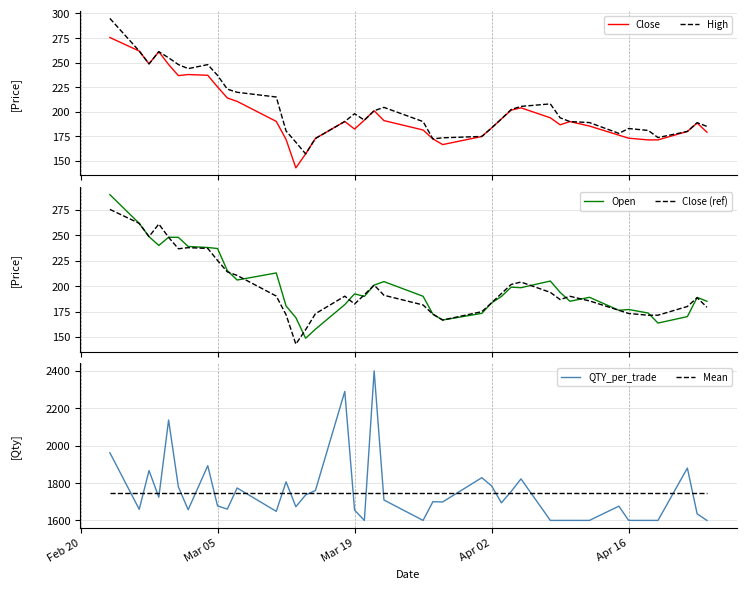

Reading left to right, transcribe all the data shown in this chart.

Close: 275.5	261.8	248.7	261.1	248.1	236.8	237.8	237.1	225.2	214.0	210.6	190.2	171.8	142.9	157.2	172.8	190.1	182.4	191.5	201.1	191.0	181.4	172.4	166.6	174.8	183.6	192.7	201.7	204.0	193.8	186.8	190.0	185.4	176.2	173.1	171.3	171.4	179.9	188.6	179.2
High: 294.9	261.8	248.7	261.1	254.9	248.0	243.8	247.9	237.0	223.0	219.8	215.0	180.5	169.0	157.2	172.8	190.1	198.0	191.5	201.1	204.4	190.0	172.4	173.5	174.9	183.6	192.7	202.3	205.4	208.0	193.8	190.0	189.0	178.0	182.9	181.0	173.8	179.9	188.9	185.1
Open: 290.0	261.8	248.7	240.0	248.1	248.0	239.0	238.0	237.0	215.2	206.0	212.9	180.5	169.0	148.7	157.6	181.8	192.4	189.8	201.1	204.4	190.0	172.4	166.7	173.2	183.6	189.8	199.0	198.4	205.0	193.8	185.1	189.0	176.2	177.0	173.5	163.7	170.0	188.9	185.1
Close (ref): 275.5	261.8	248.7	261.1	248.1	236.8	237.8	237.1	225.2	214.0	210.6	190.2	171.8	142.9	157.2	172.8	190.1	182.4	191.5	201.1	191.0	181.4	172.4	166.6	174.8	183.6	192.7	201.7	204.0	193.8	186.8	190.0	185.4	176.2	173.1	171.3	171.4	179.9	188.6	179.2
QTY_per_trade: 1962.3	1659.3	1866.7	1724.1	2137.1	1779.0	1657.1	1892.7	1677.4	1660.4	1773.5	1648.5	1806.5	1673.3	1736.2	1760.0	2290.2	1655.2	1600.0	2400.0	1709.1	1600.0	1700.0	1698.8	1828.6	1784.6	1694.1	1754.8	1822.2	1600.0	1600.0	1600.0	1600.0	1676.2	1600.0	1600.0	1600.0	1880.0	1634.8	1600.0
Mean: 1748.6	1748.6	1748.6	1748.6	1748.6	1748.6	1748.6	1748.6	1748.6	1748.6	1748.6	1748.6	1748.6	1748.6	1748.6	1748.6	1748.6	1748.6	1748.6	1748.6	1748.6	1748.6	1748.6	1748.6	1748.6	1748.6	1748.6	1748.6	1748.6	1748.6	1748.6	1748.6	1748.6	1748.6	1748.6	1748.6	1748.6	1748.6	1748.6	1748.6